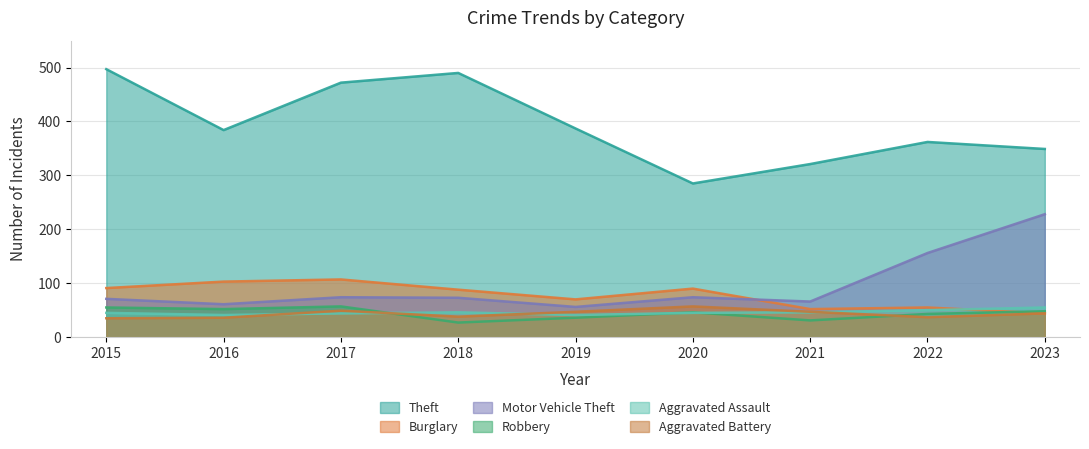

Reading right to left, list all the values displayed in this chart.

Theft: 2023=349	2022=362	2021=321	2020=285	2019=387	2018=490	2017=472	2016=384	2015=497
Burglary: 2023=44	2022=55	2021=52	2020=90	2019=70	2018=88	2017=107	2016=103	2015=91
Motor Vehicle Theft: 2023=228	2022=156	2021=66	2020=74	2019=56	2018=73	2017=74	2016=61	2015=71
Robbery: 2023=48	2022=43	2021=31	2020=46	2019=36	2018=27	2017=57	2016=52	2015=55
Aggravated Assault: 2023=55	2022=50	2021=46	2020=45	2019=41	2018=46	2017=44	2016=41	2015=45
Aggravated Battery: 2023=44	2022=37	2021=47	2020=57	2019=47	2018=38	2017=49	2016=36	2015=35